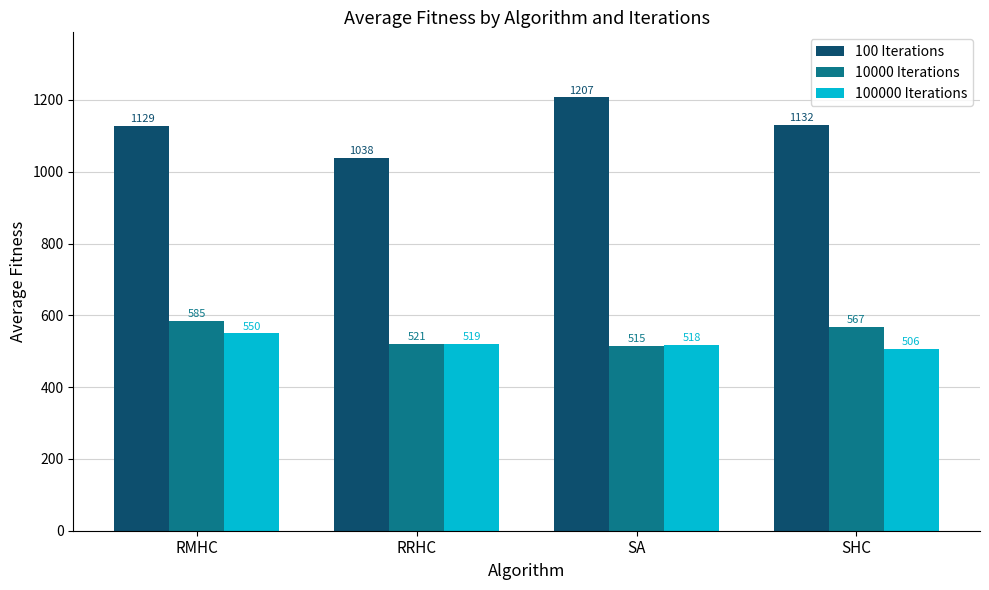

Where is 100000 Iterations nearest to the value 527?

RRHC